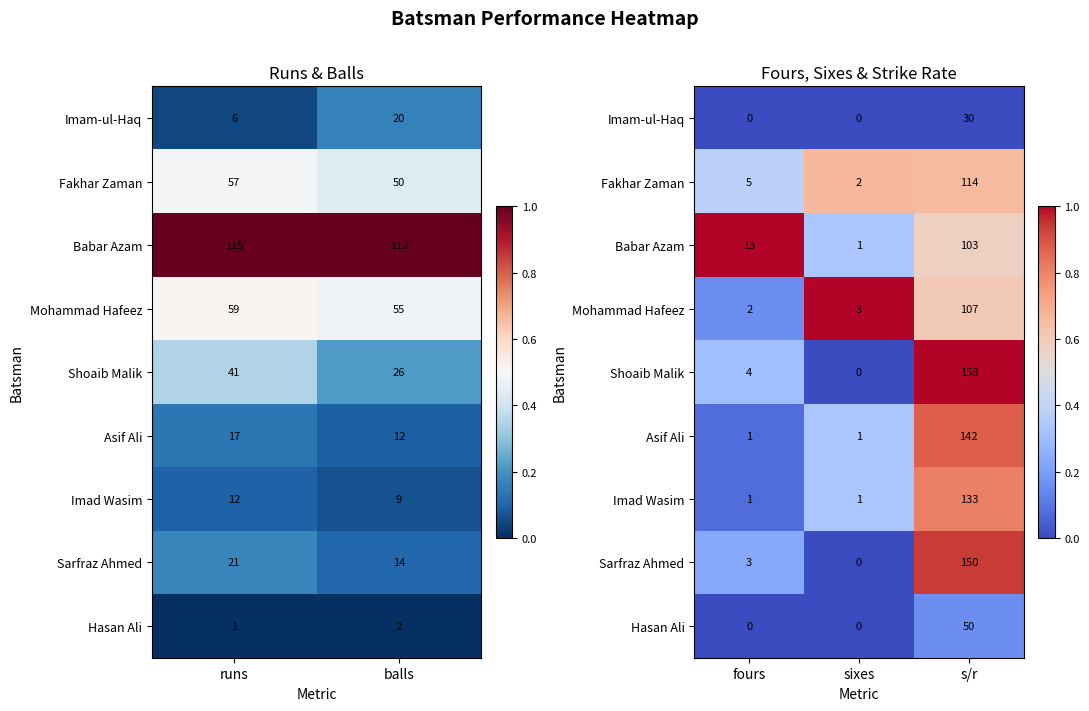

How many distinct data groups are displayed?

9